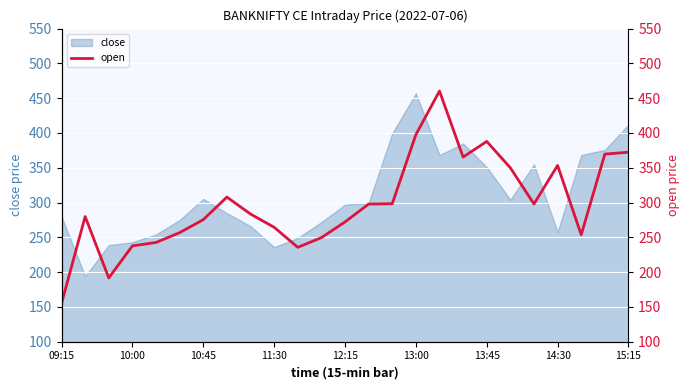

How many data points are above 283?

13